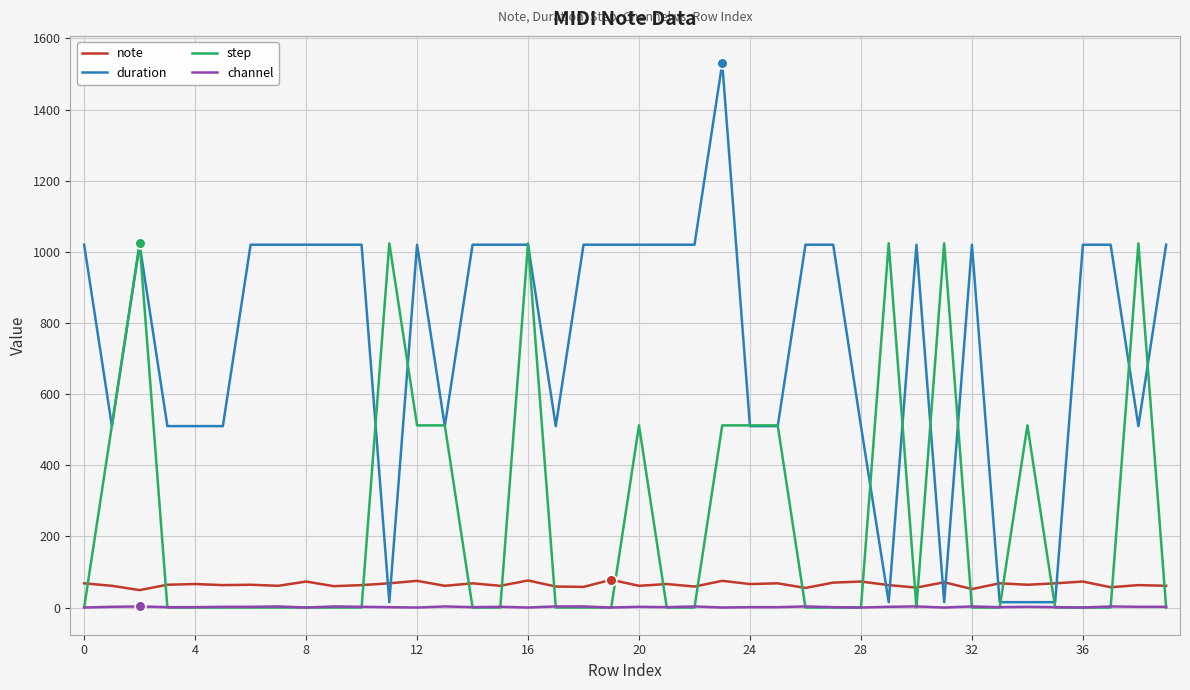

Rank the series by their maximum value, from lowest to highest.

channel, note, step, duration